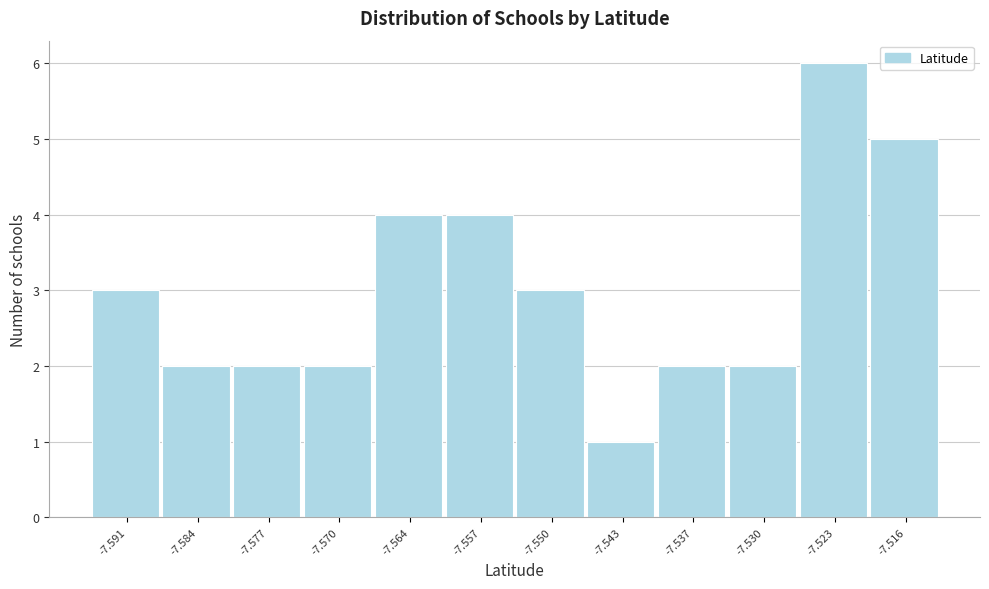

Which range on the x-axis has the tallest bar?

-7.527 to -7.520